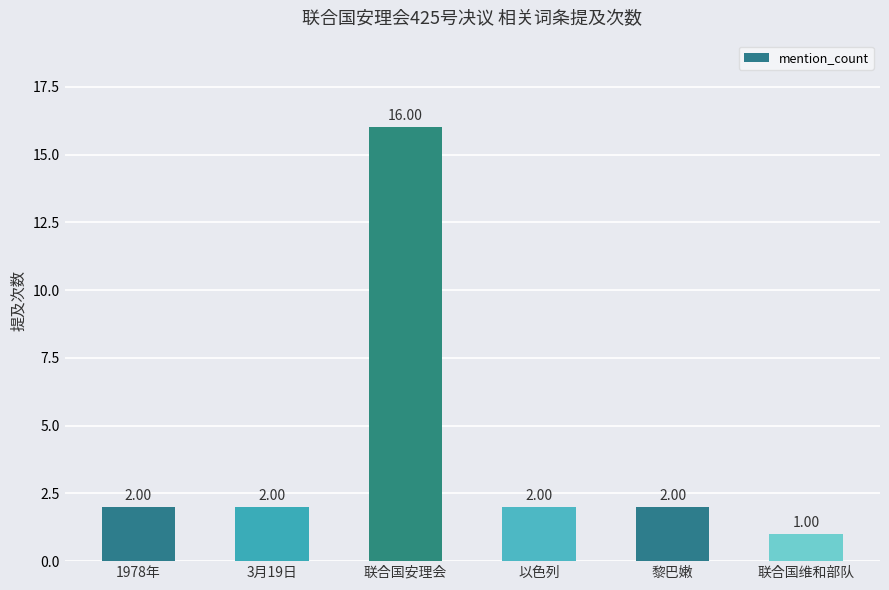

Reading left to right, what are all the values shown in this chart?

1978年=2	3月19日=2	联合国安理会=16	以色列=2	黎巴嫩=2	联合国维和部队=1